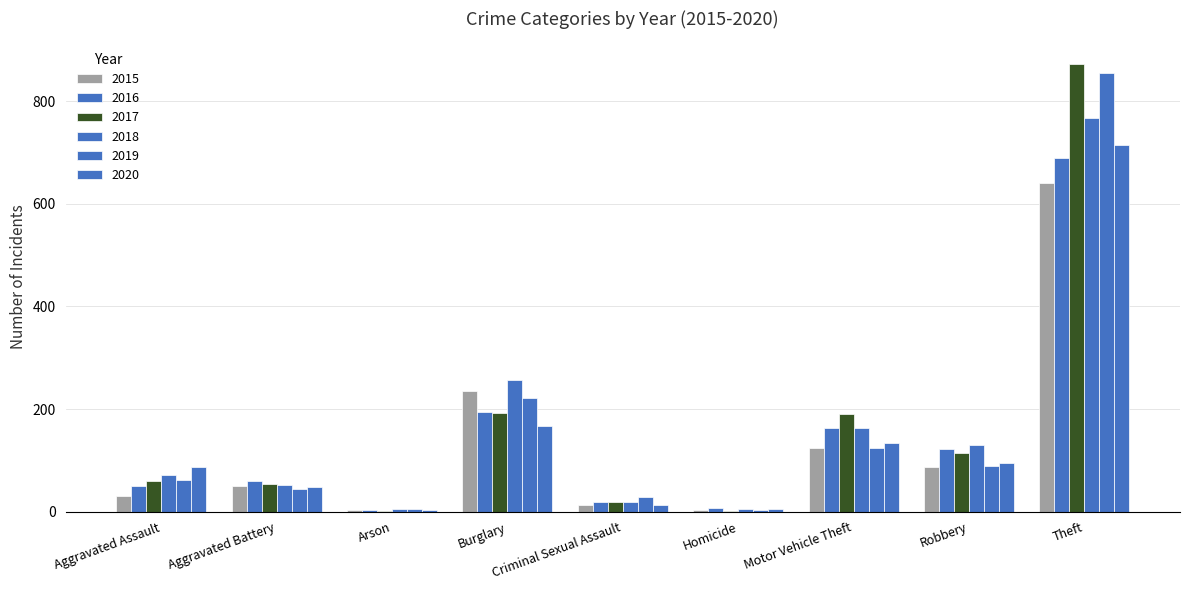

Count the number of categories in the chart.

9